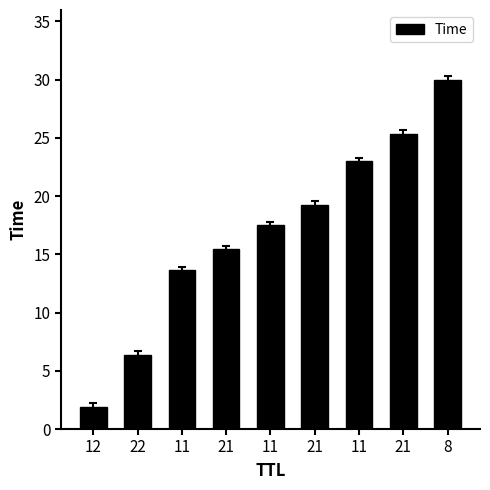

Reading left to right, extract all data points from this chart.

12=1.9	22=6.4	11=13.6	21=15.4	11=17.5	21=19.3	11=23.0	21=25.4	8=30.0